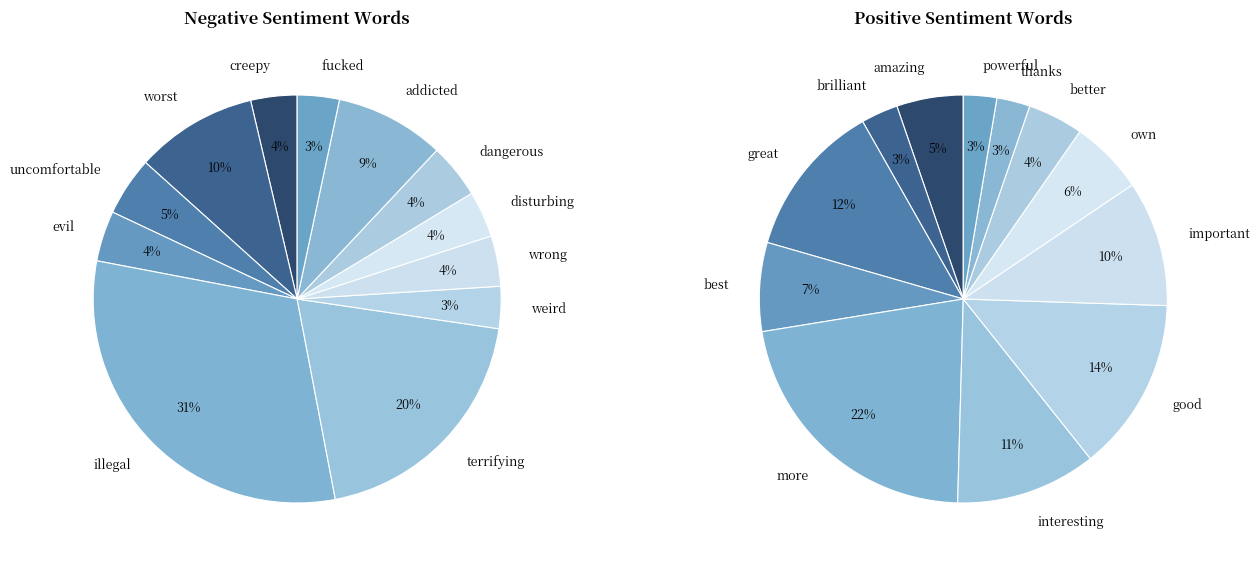

How many segments does this pie chart have?

12